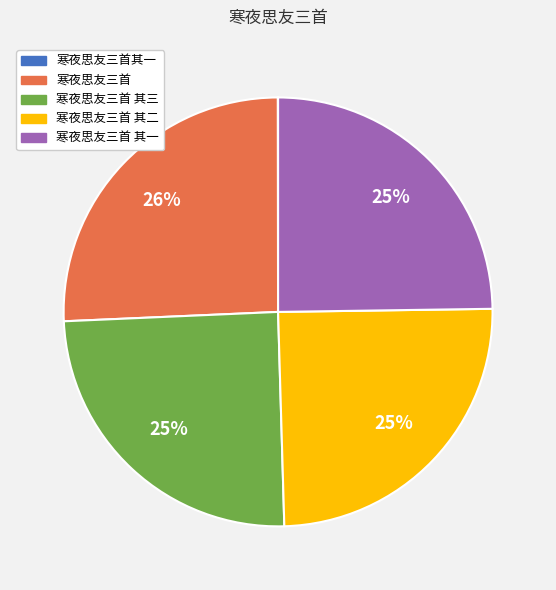

To the nearest percent, what portion does 寒夜思友三首 represent?

26%